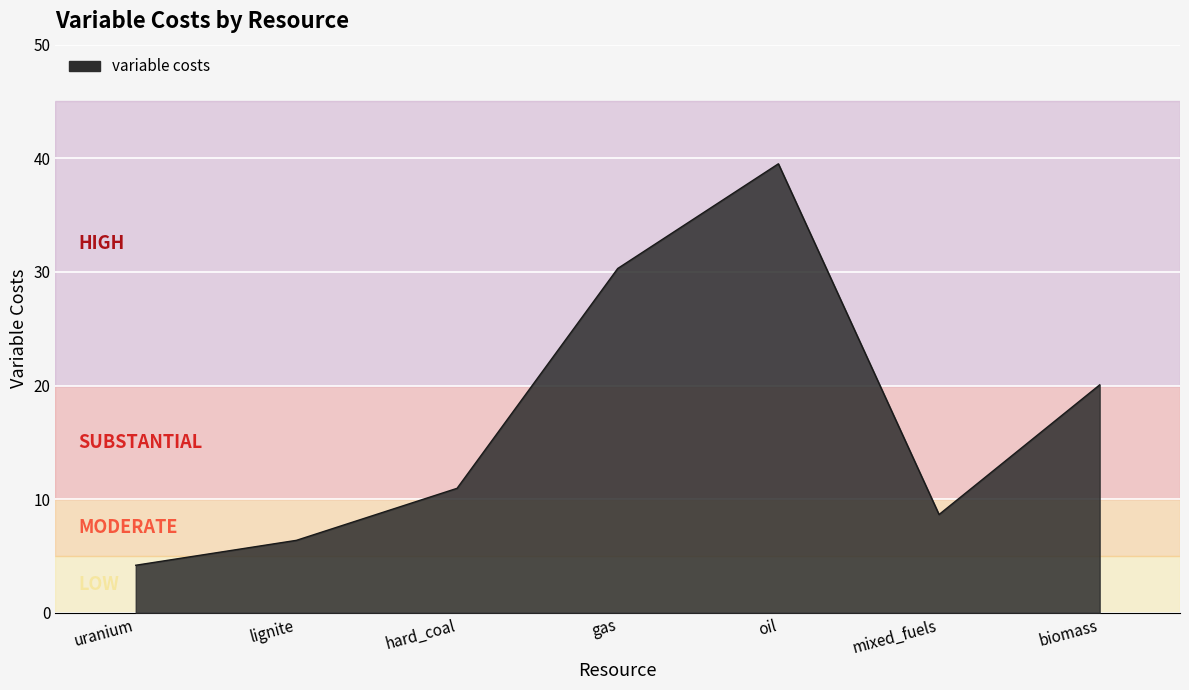

What position from the left is mixed_fuels?

6